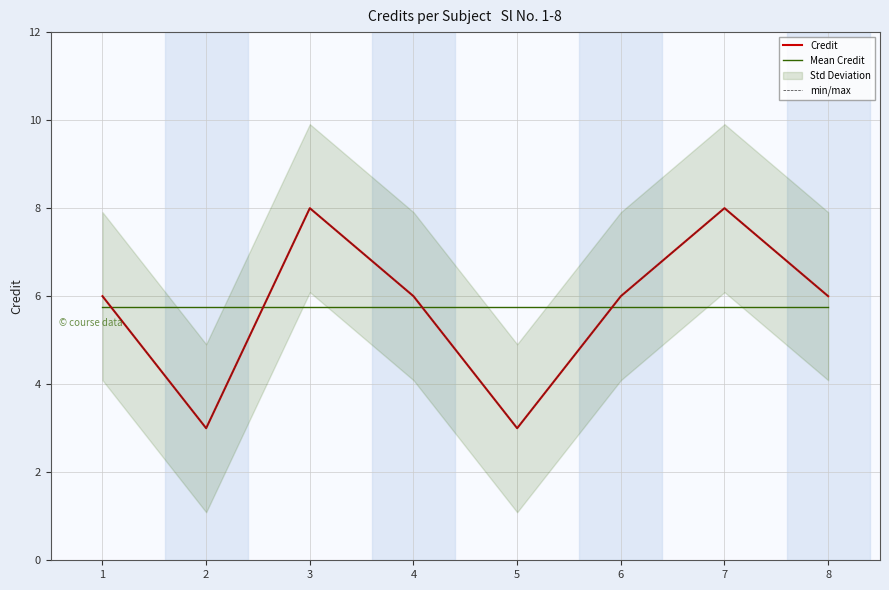

What is the value of the Credit point at the 3rd from the left?

8.0